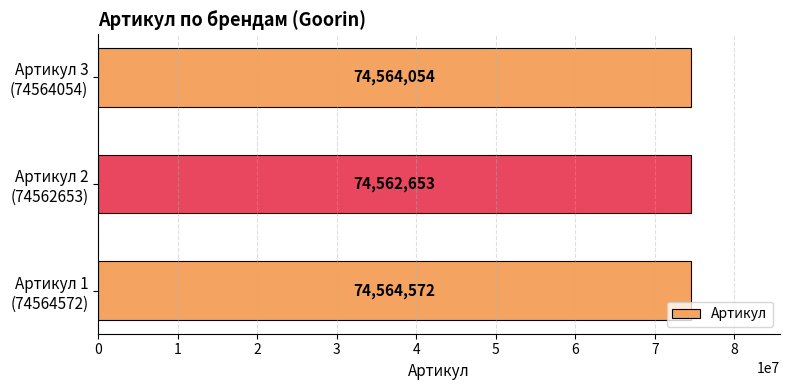

What is the smallest value displayed?

74562653